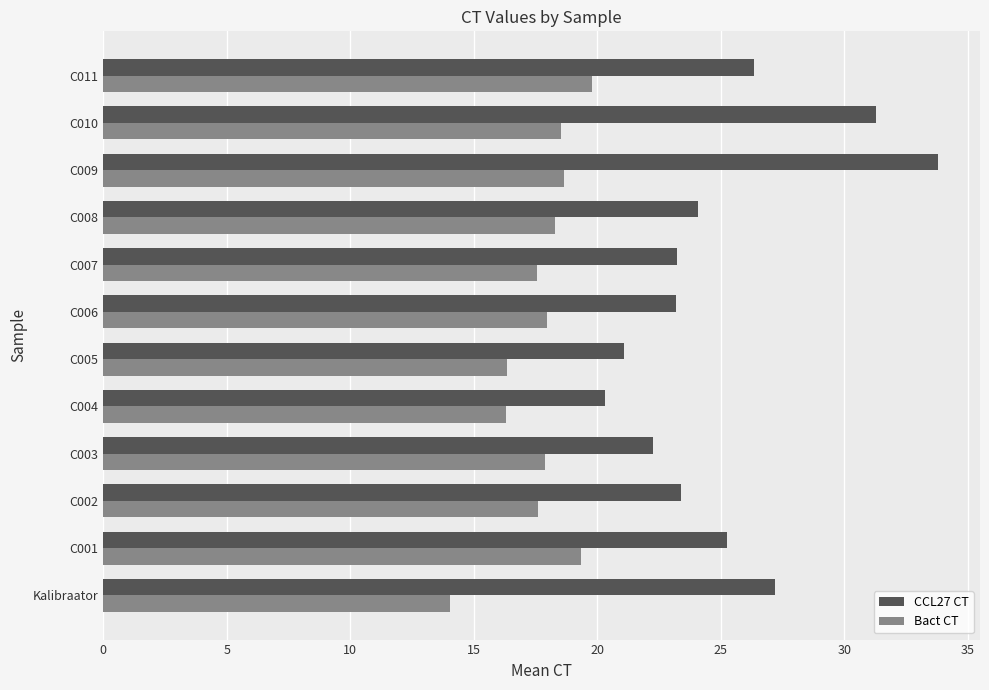

What is the minimum value for Bact CT?

14.0